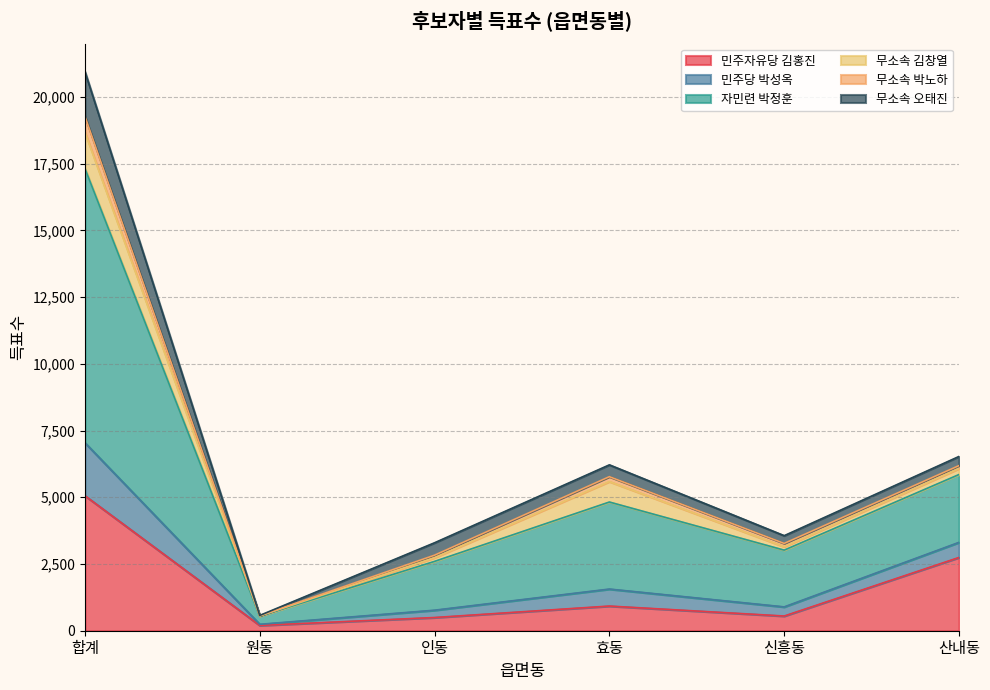

What is the maximum value shown in the chart?

20951